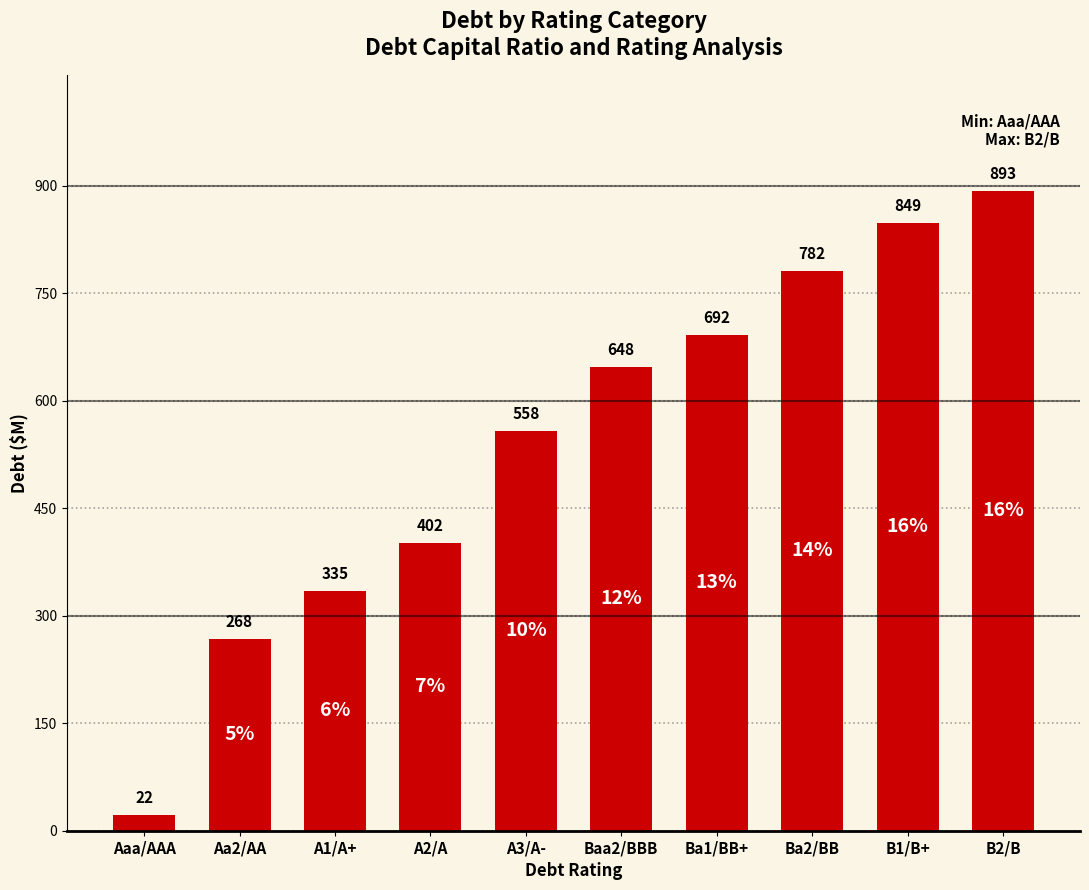

At which category does the chart reach its minimum across all series?

Aaa/AAA